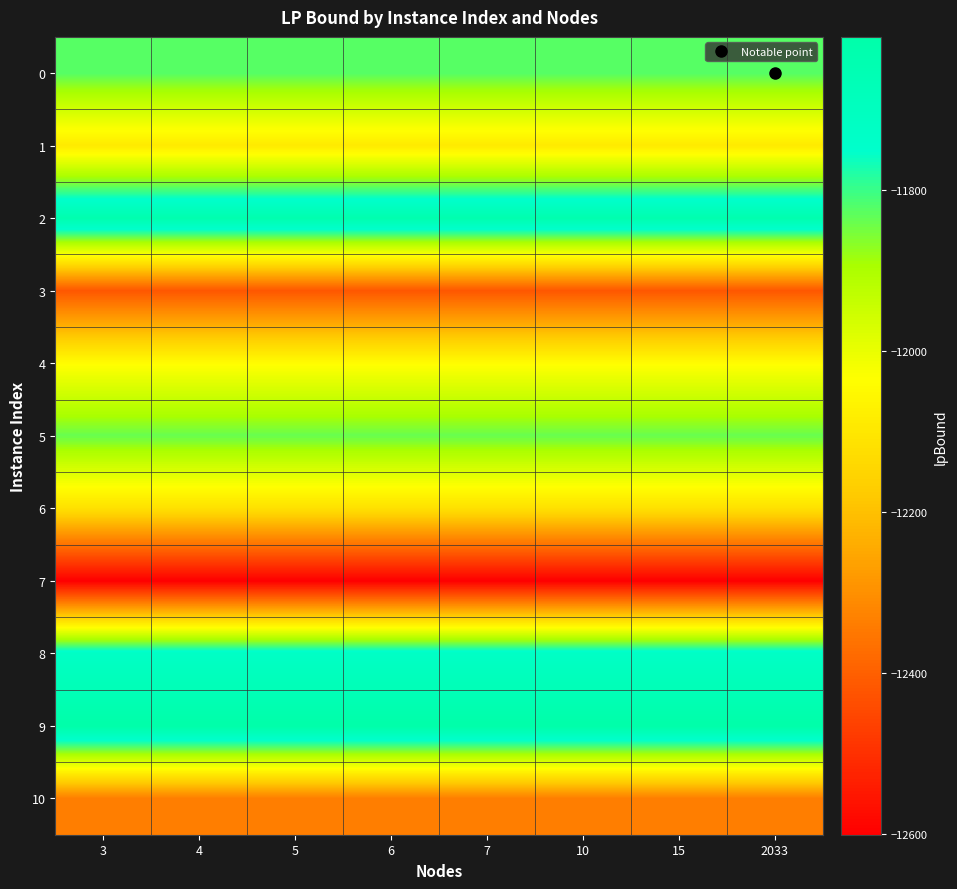

Reading right to left, extract all data points from this chart.

0: 2033=-11824.7	15=-11824.7	10=-11824.7	7=-11824.7	6=-11824.7	5=-11824.7	4=-11824.7	3=-11824.7
1: 2033=-12091.3	15=-12091.3	10=-12091.3	7=-12091.3	6=-12091.3	5=-12091.3	4=-12091.3	3=-12091.3
2: 2033=-11632.4	15=-11632.4	10=-11632.4	7=-11632.4	6=-11632.4	5=-11632.4	4=-11632.4	3=-11632.4
3: 2033=-12419.2	15=-12419.2	10=-12419.2	7=-12419.2	6=-12419.2	5=-12419.2	4=-12419.2	3=-12419.2
4: 2033=-12041.1	15=-12041.1	10=-12041.1	7=-12041.1	6=-12041.1	5=-12041.1	4=-12041.1	3=-12041.1
5: 2033=-11839.1	15=-11839.1	10=-11839.1	7=-11839.1	6=-11839.1	5=-11839.1	4=-11839.1	3=-11839.1
6: 2033=-12119.8	15=-12119.8	10=-12119.8	7=-12119.8	6=-12119.8	5=-12119.8	4=-12119.8	3=-12119.8
7: 2033=-12601.5	15=-12601.5	10=-12601.5	7=-12601.5	6=-12601.5	5=-12601.5	4=-12601.5	3=-12601.5
8: 2033=-11726.0	15=-11726.0	10=-11726.0	7=-11726.0	6=-11726.0	5=-11726.0	4=-11726.0	3=-11726.0
9: 2033=-11610.0	15=-11610.0	10=-11610.0	7=-11610.0	6=-11610.0	5=-11610.0	4=-11610.0	3=-11610.0
10: 2033=-12337.4	15=-12337.4	10=-12337.4	7=-12337.4	6=-12337.4	5=-12337.4	4=-12337.4	3=-12337.4